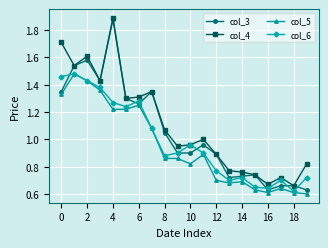

True or false: col_4 and col_5 intersect in this chart.

False